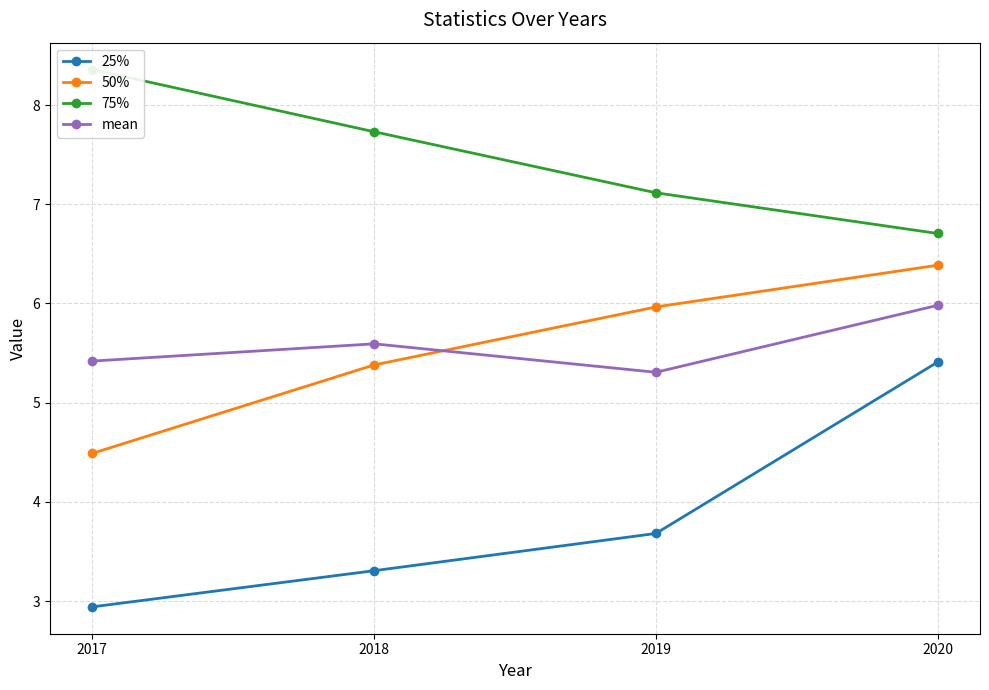

Reading right to left, transcribe all the data shown in this chart.

25%: 2020=5.4	2019=3.7	2018=3.3	2017=2.9
50%: 2020=6.4	2019=6.0	2018=5.4	2017=4.5
75%: 2020=6.7	2019=7.1	2018=7.7	2017=8.4
mean: 2020=6.0	2019=5.3	2018=5.6	2017=5.4